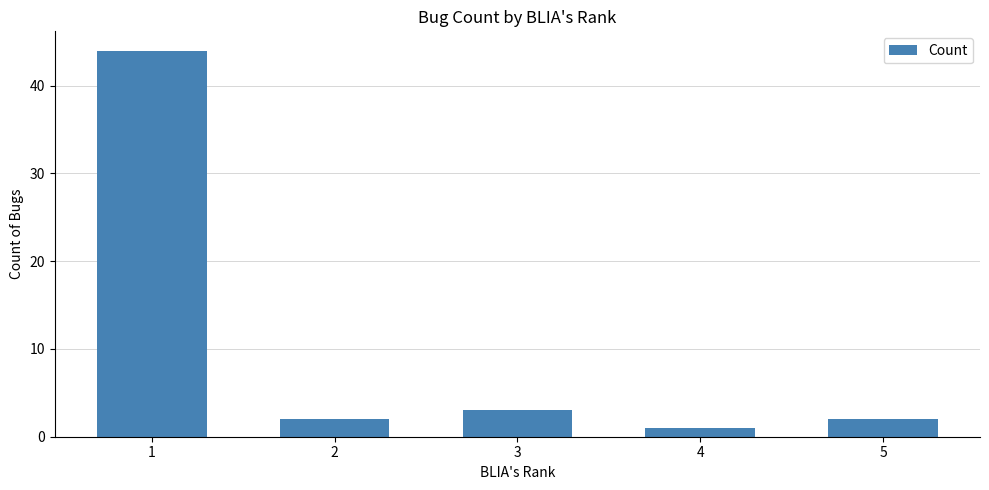

Reading left to right, transcribe all the data shown in this chart.

44	2	3	1	2